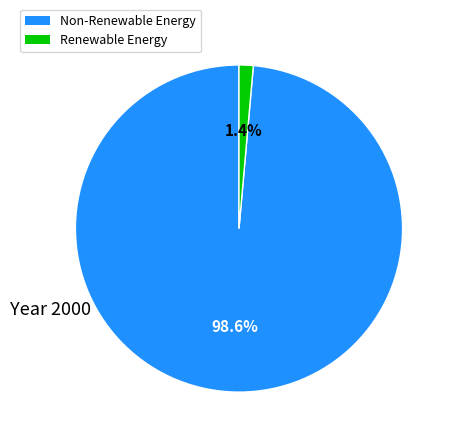

Which has a higher value, Renewable Energy or Non-Renewable Energy?

Non-Renewable Energy